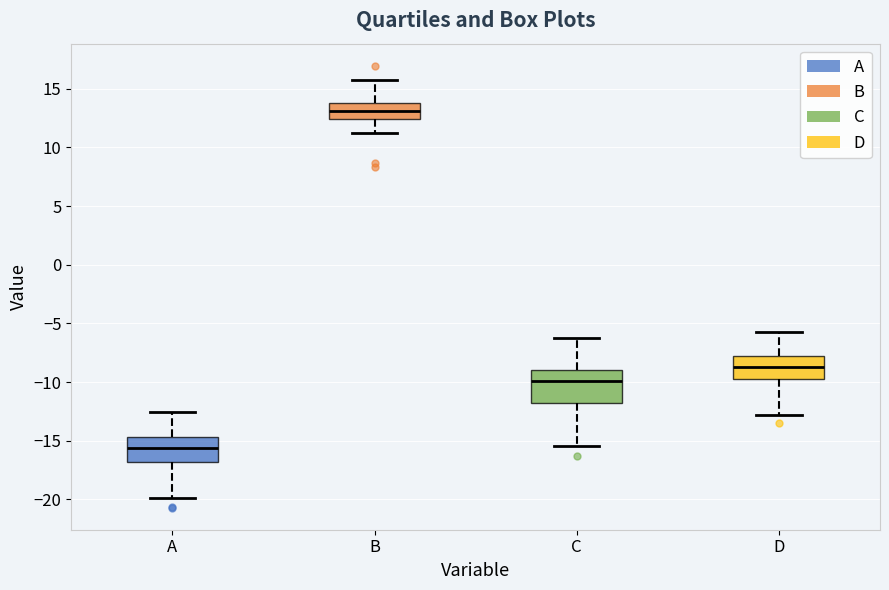

Which box has the lowest median line?

A